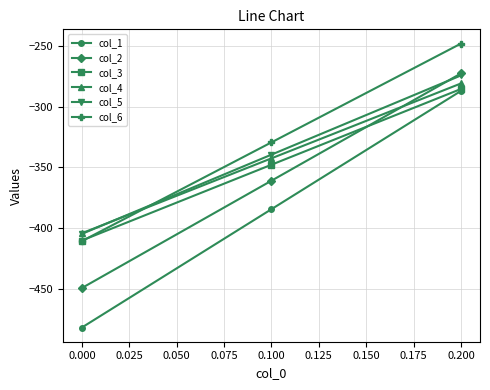

How many lines are shown in the chart?

6